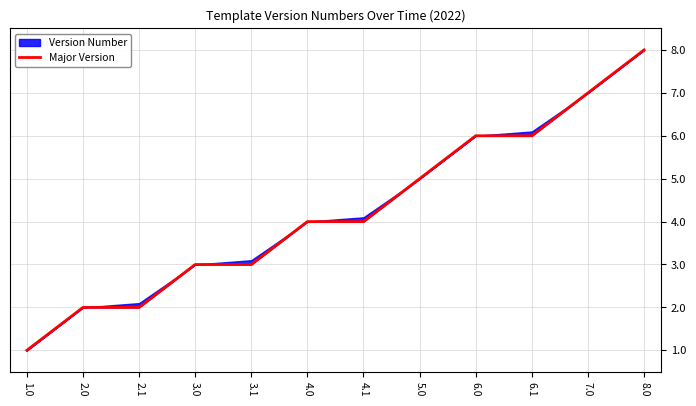

What is the difference between the maximum and minimum values?

7